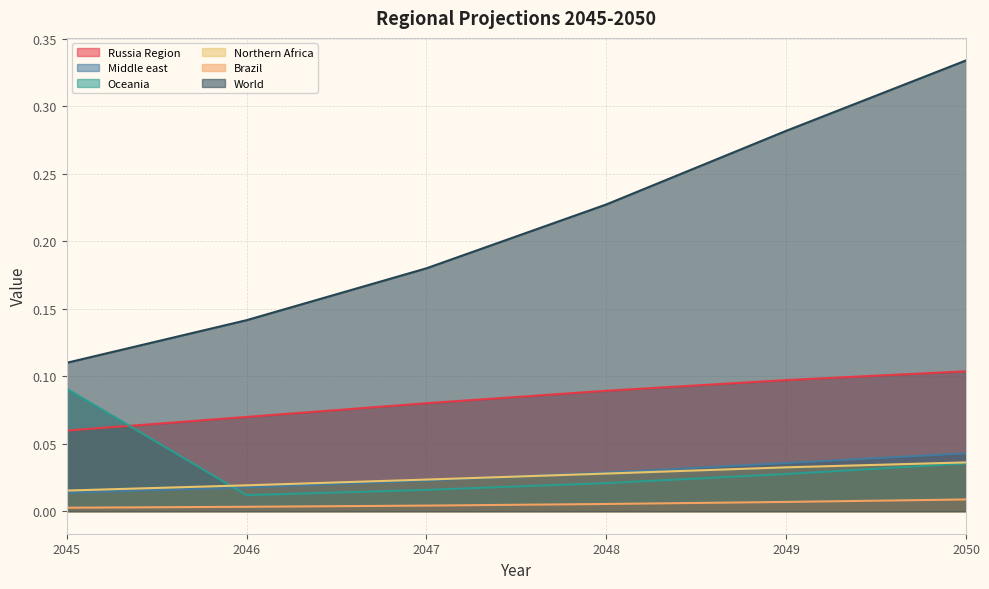

What is the maximum value shown in the chart?

0.3